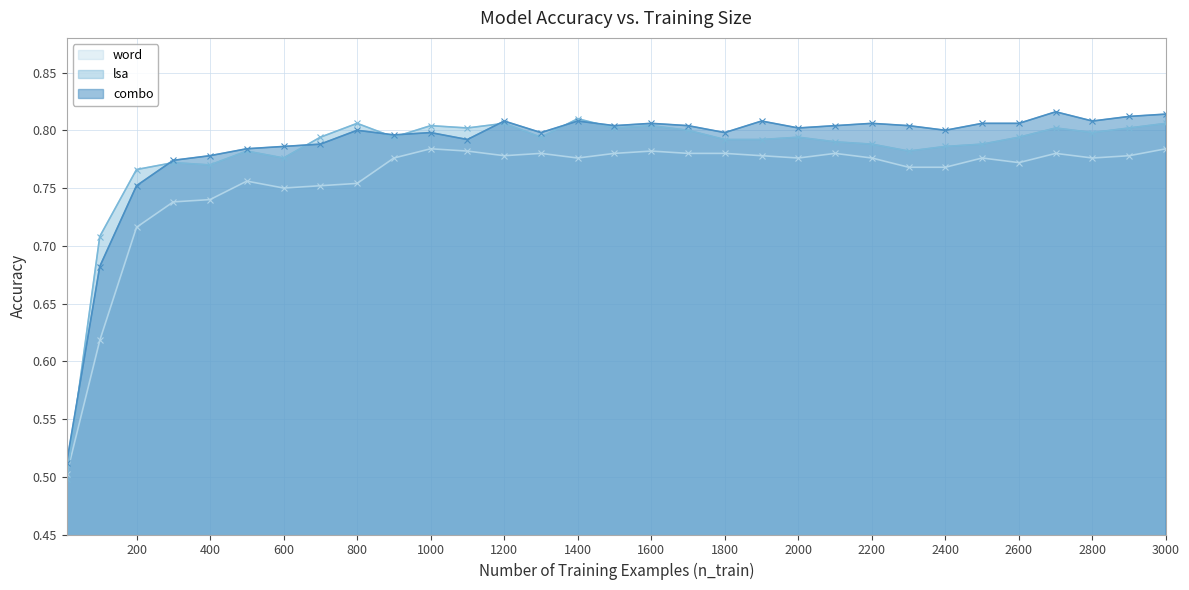

The combo series shows 0.8 at 400. True or false?

True